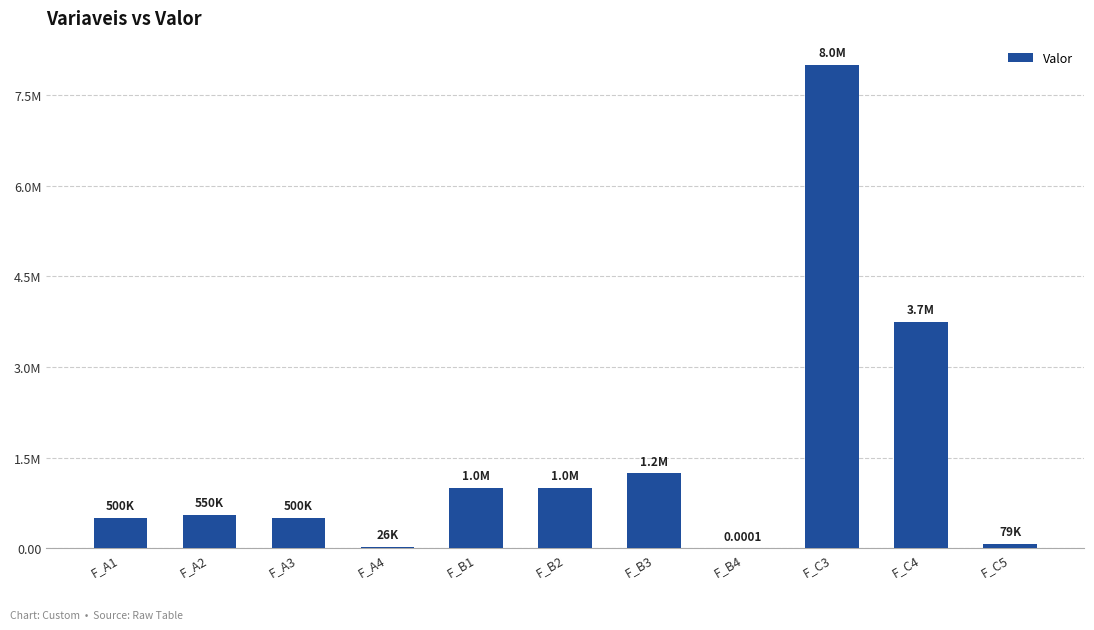

How many categories are shown in the chart?

11